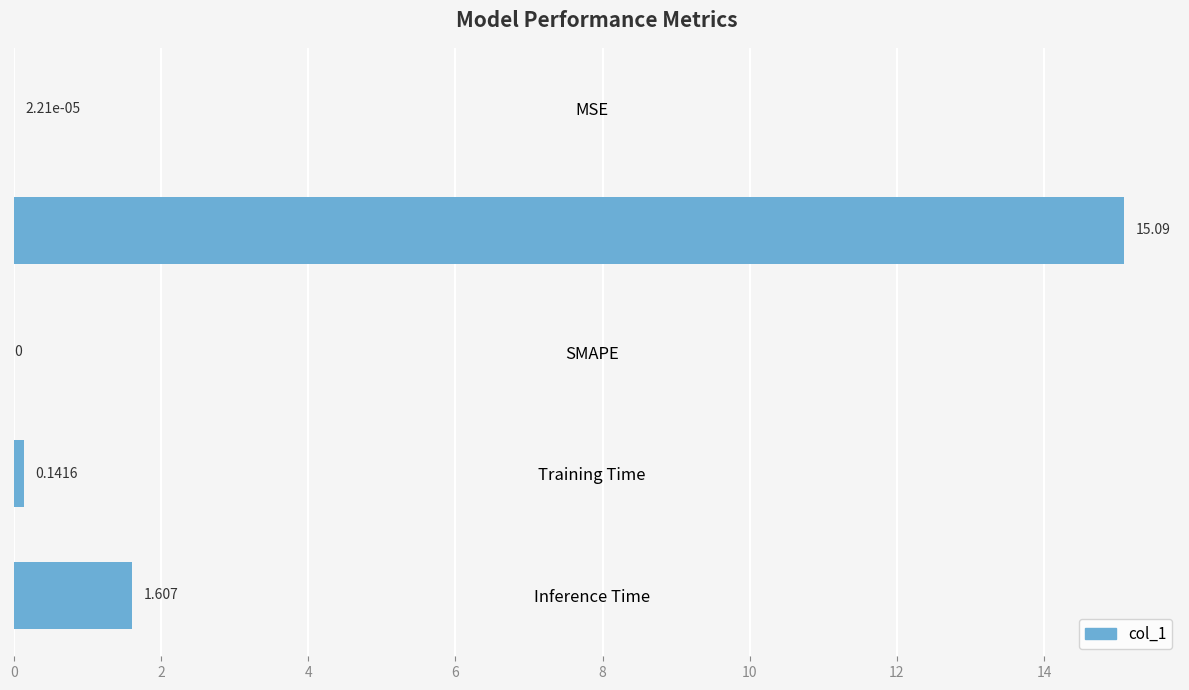

Where is the data nearest to the value 7?

Inference Time